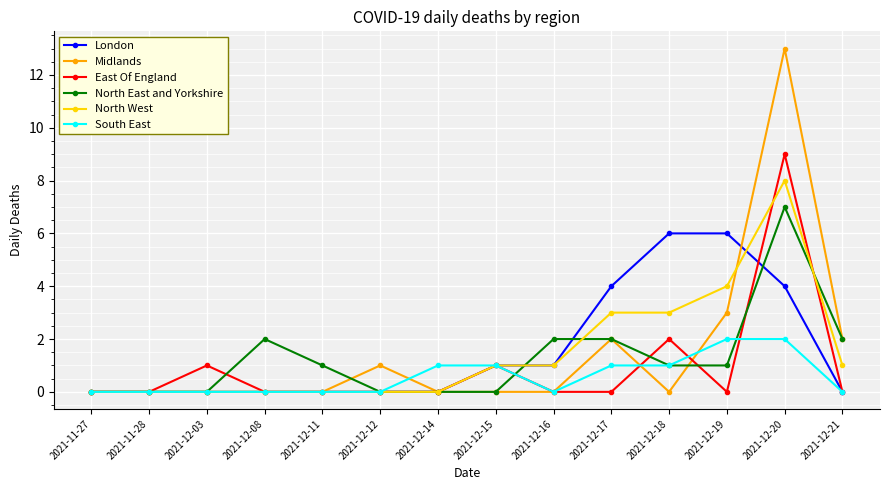

At which label is Midlands closest to 6?

2021-12-19